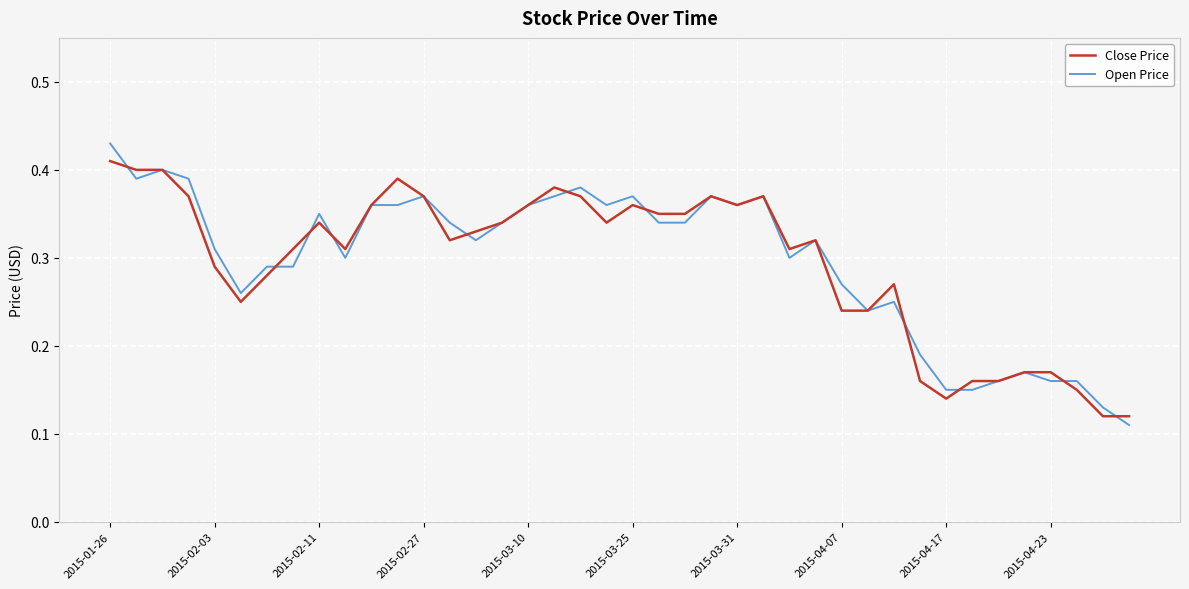

At which category does the chart reach its peak across all series?

2015-01-26